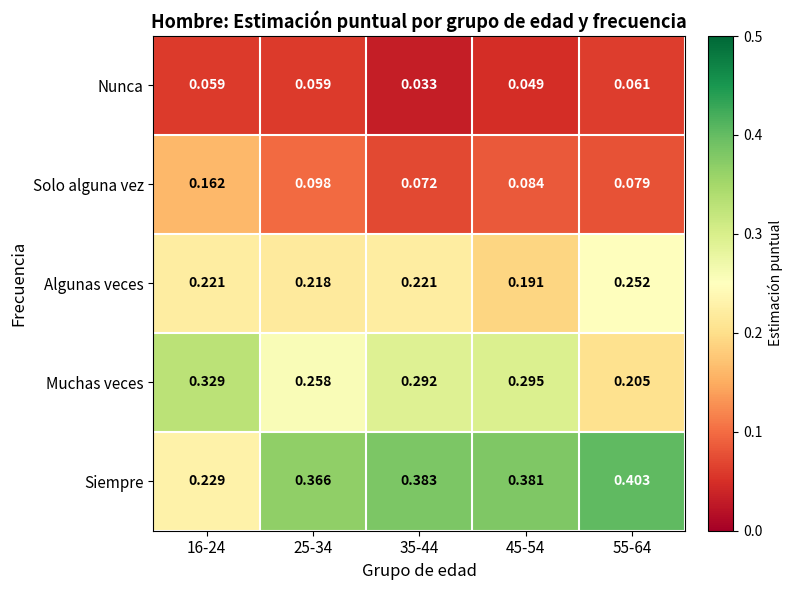

Rank the series by their maximum value, from lowest to highest.

Nunca, Solo alguna vez, Algunas veces, Muchas veces, Siempre